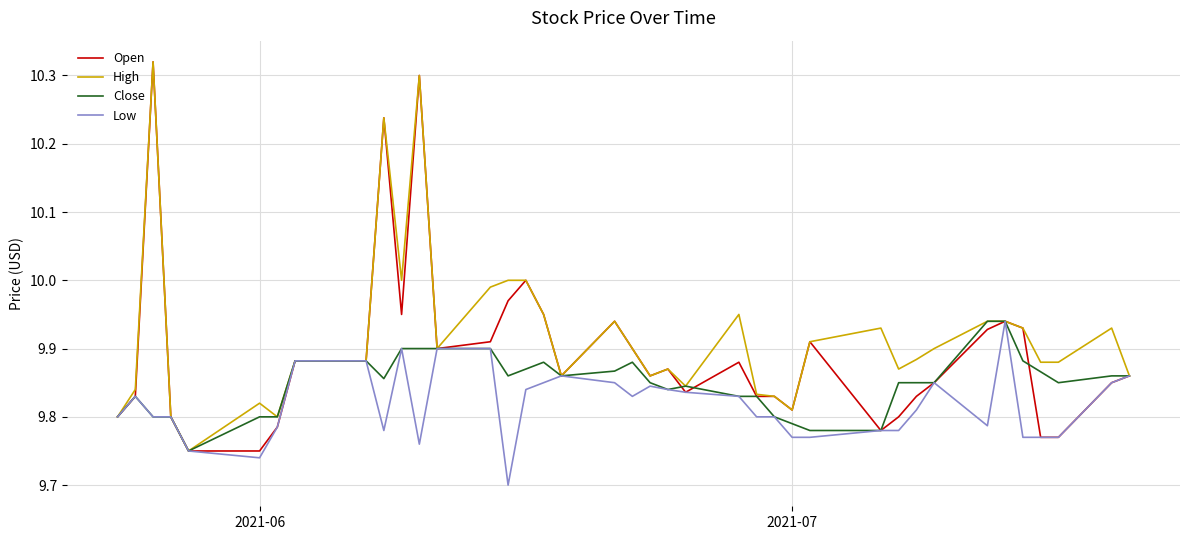

Rank the series by their average value, from highest to lowest.

High, Open, Close, Low